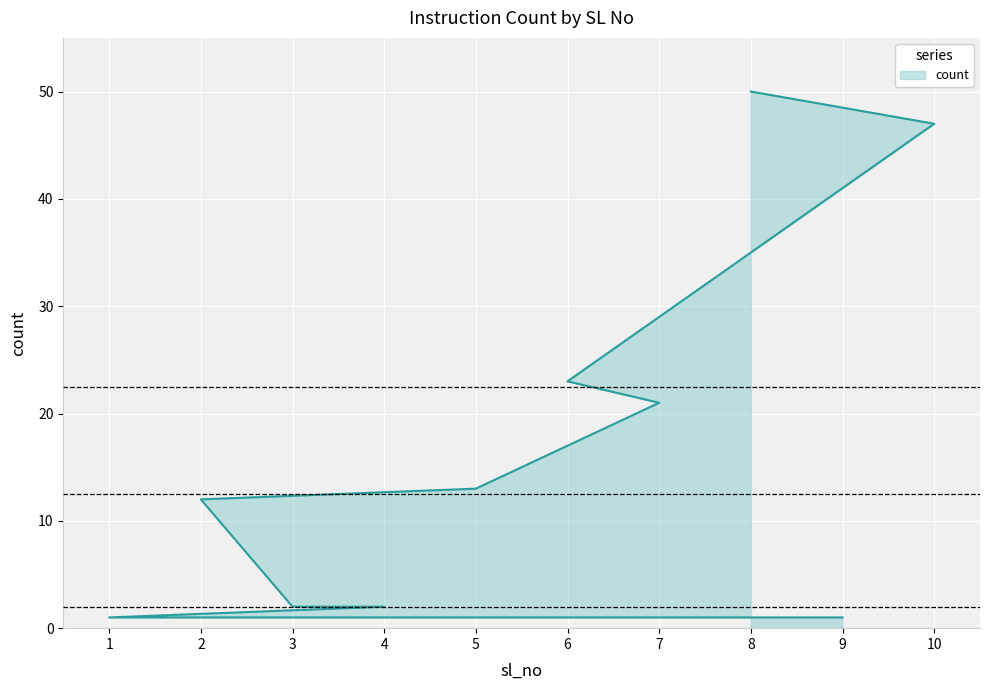

What is the difference between the maximum and minimum values?

49